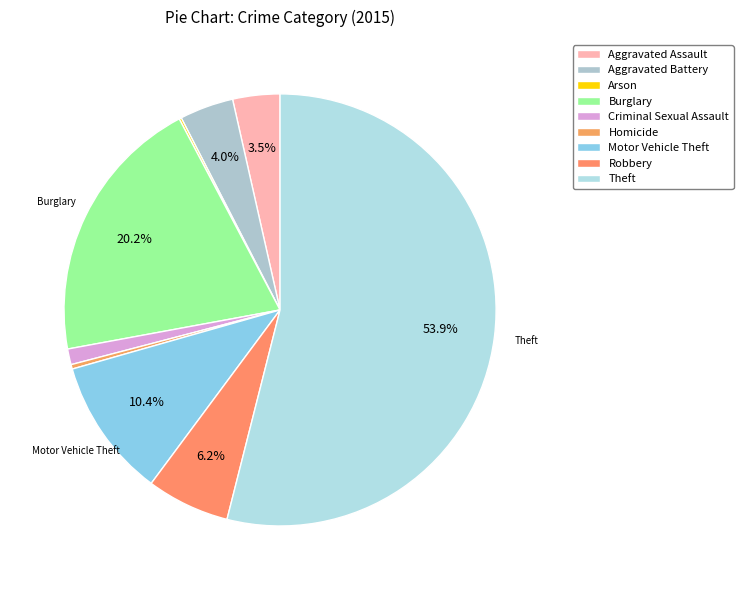

Which slice is the largest?

Theft